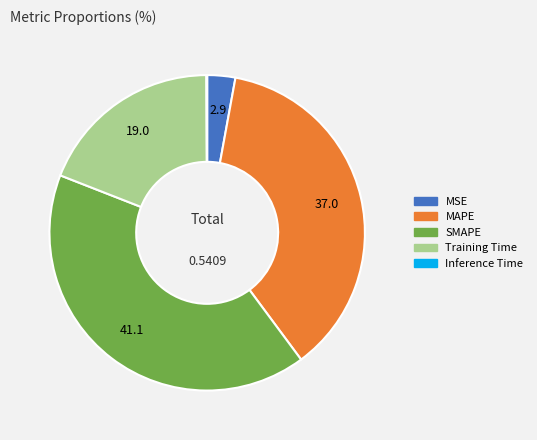

Which category has the biggest portion of the pie?

SMAPE